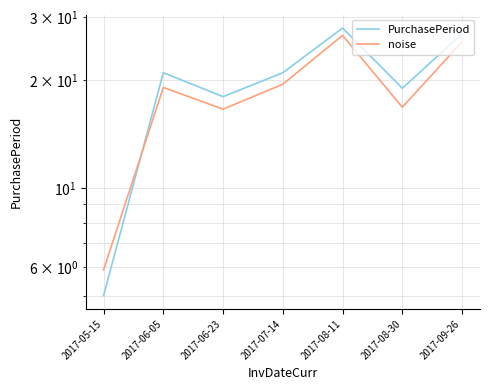

What is the sum of all noise values?

130.3